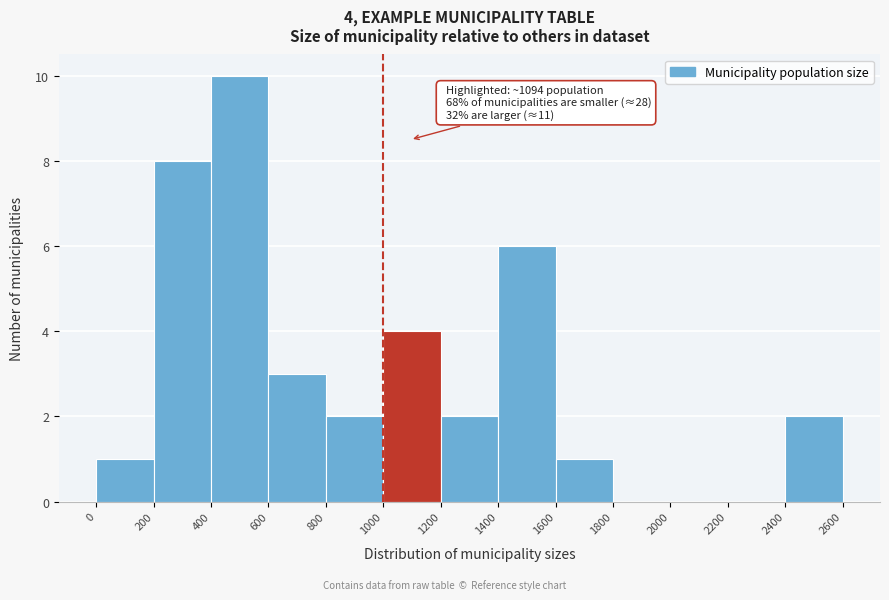

Over which range of the x-axis is the bar tallest?

400 to 600